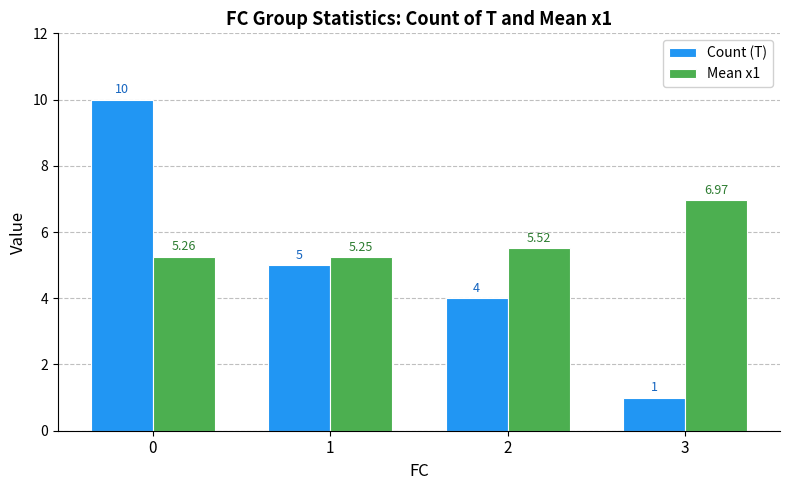

True or false: Mean x1 has a value of 5.5 at 2.

True